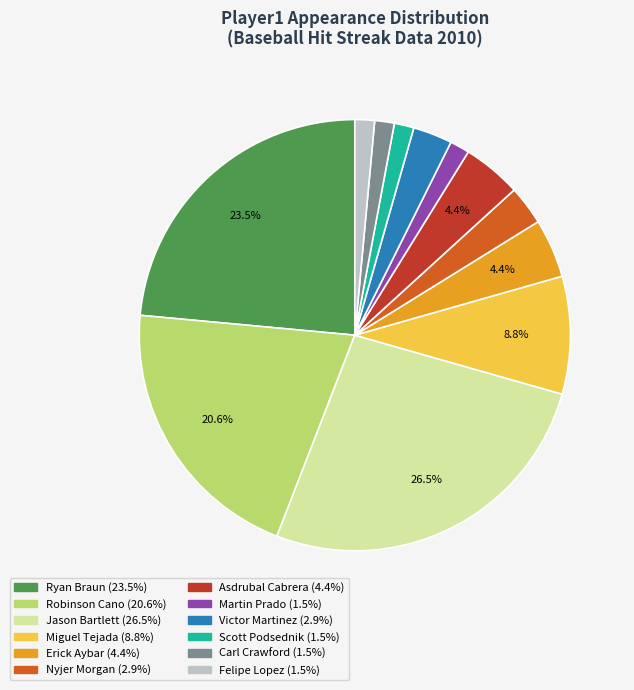

To the nearest percent, what percentage of the pie is Nyjer Morgan?

3%